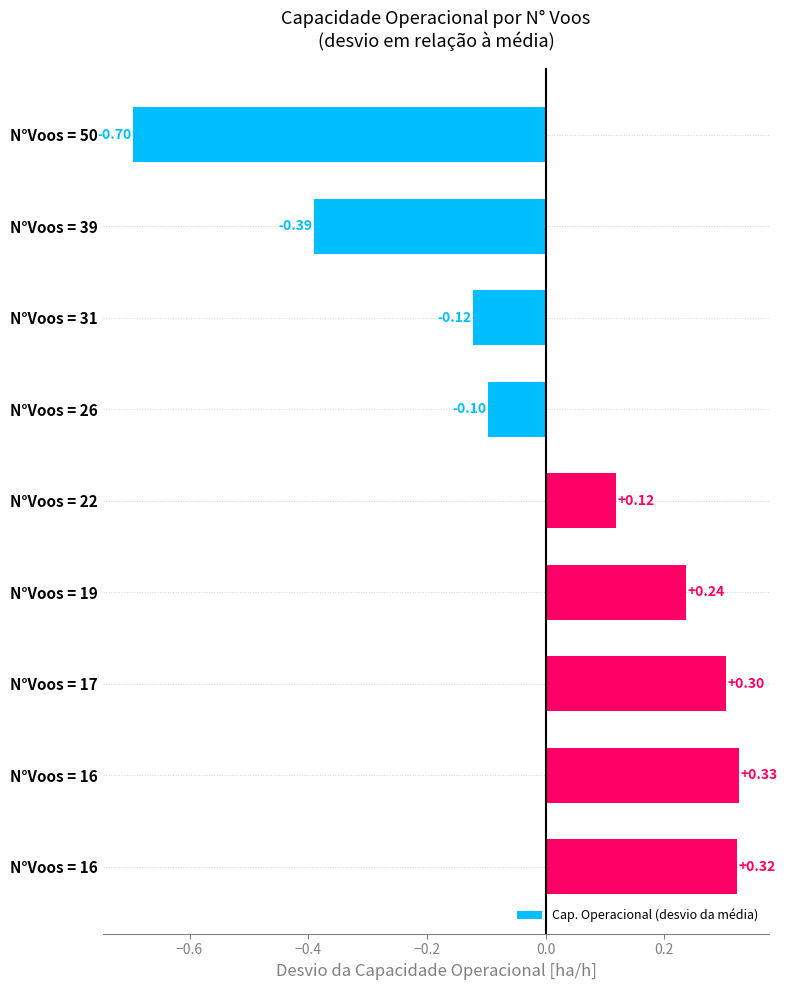

Are the bars horizontal?

Yes